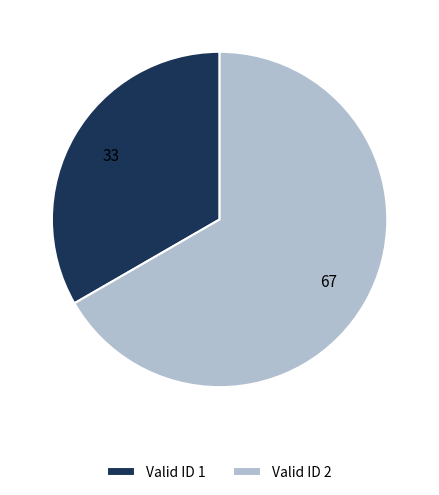

Count the number of slices in the pie.

2